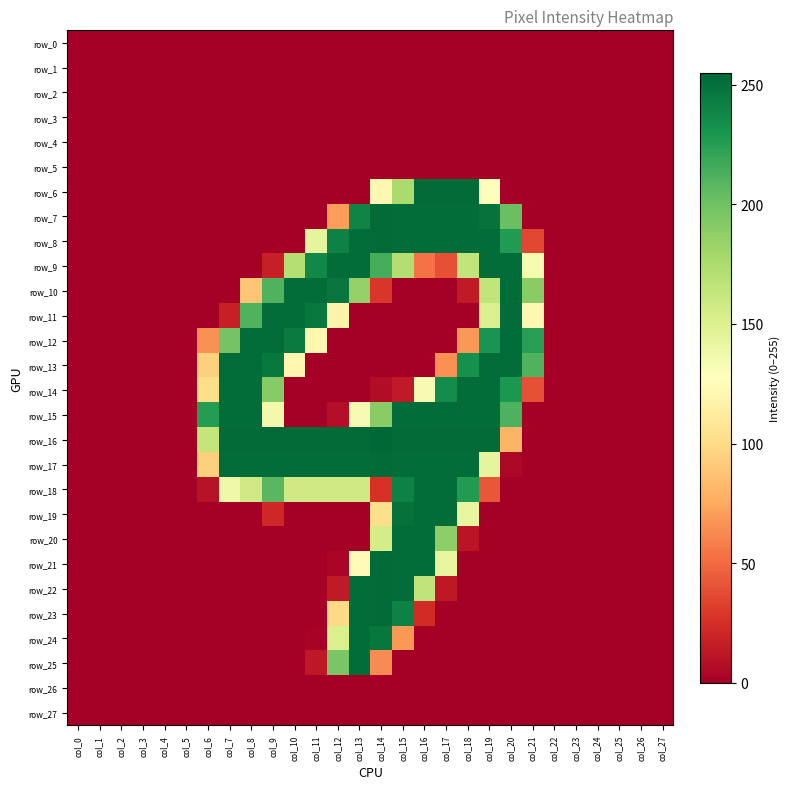

The row_6 series shows -151 at col_25. True or false?

False